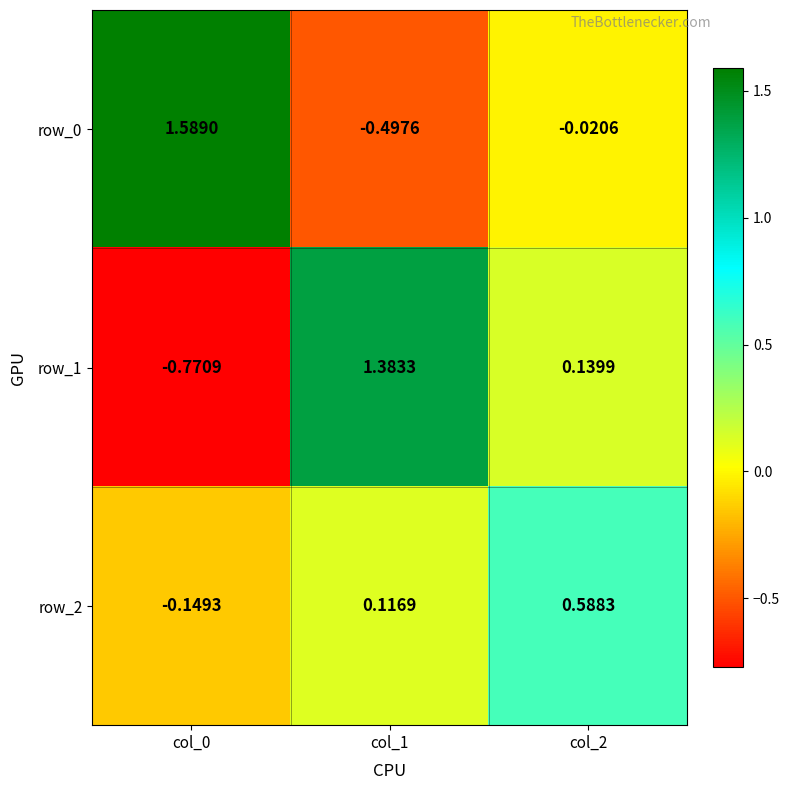

Is the value of row_0 at col_0 greater than the value of row_1 at col_2?

Yes